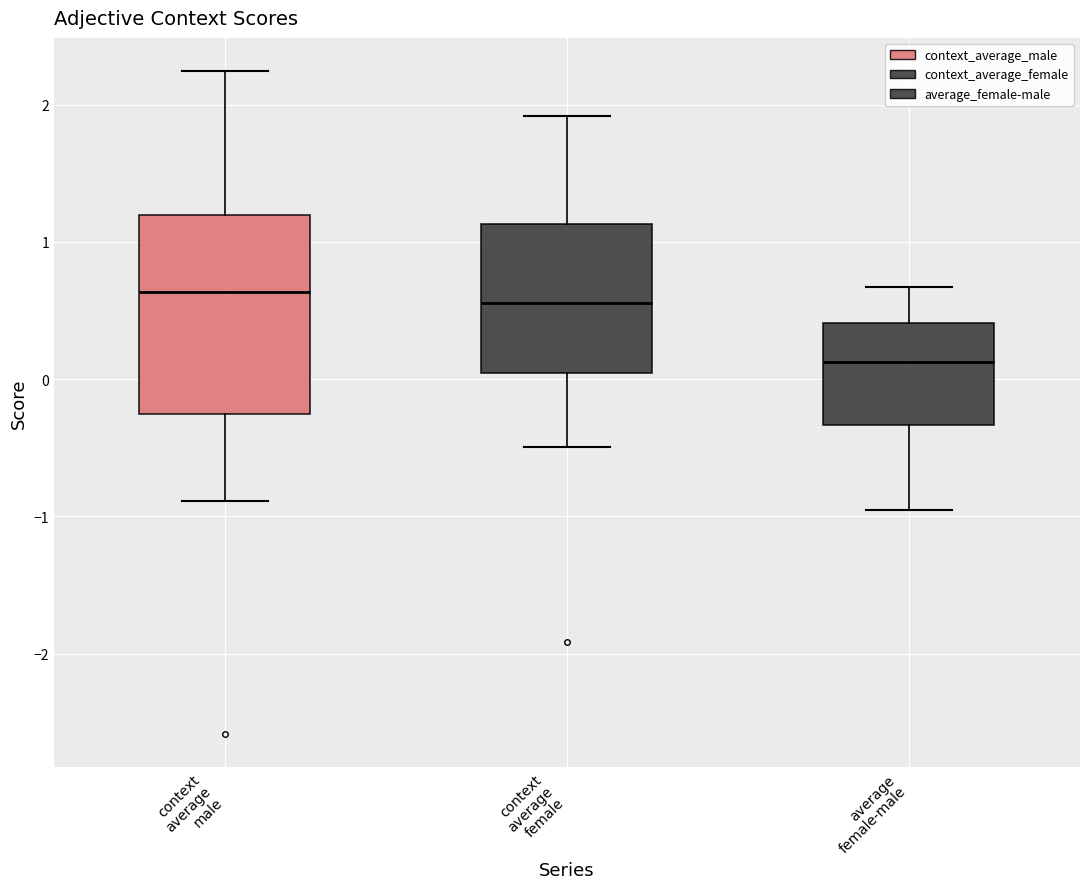

Comparing the boxes themselves (not the whiskers), which one is the tallest?

context average male